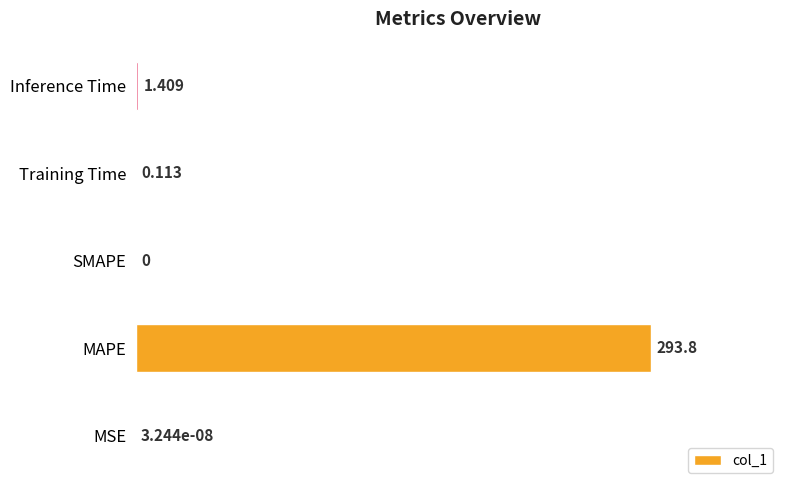

Where is the data nearest to the value 146?

Inference Time